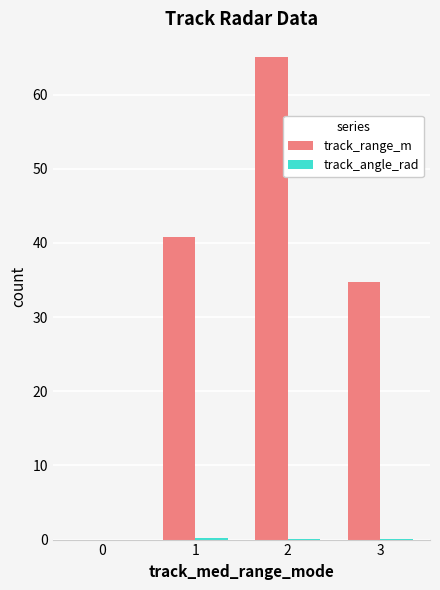

What is the maximum value shown in the chart?

65.0